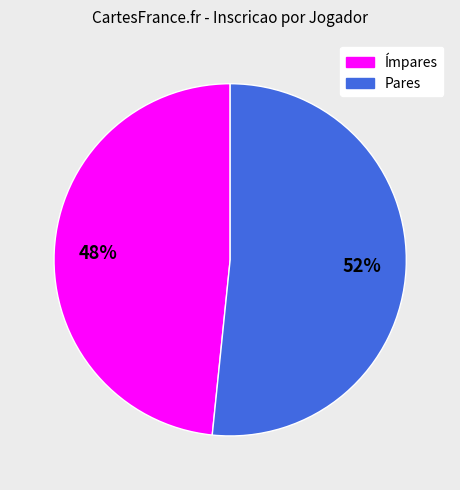

Is there a majority slice in this chart?

Yes